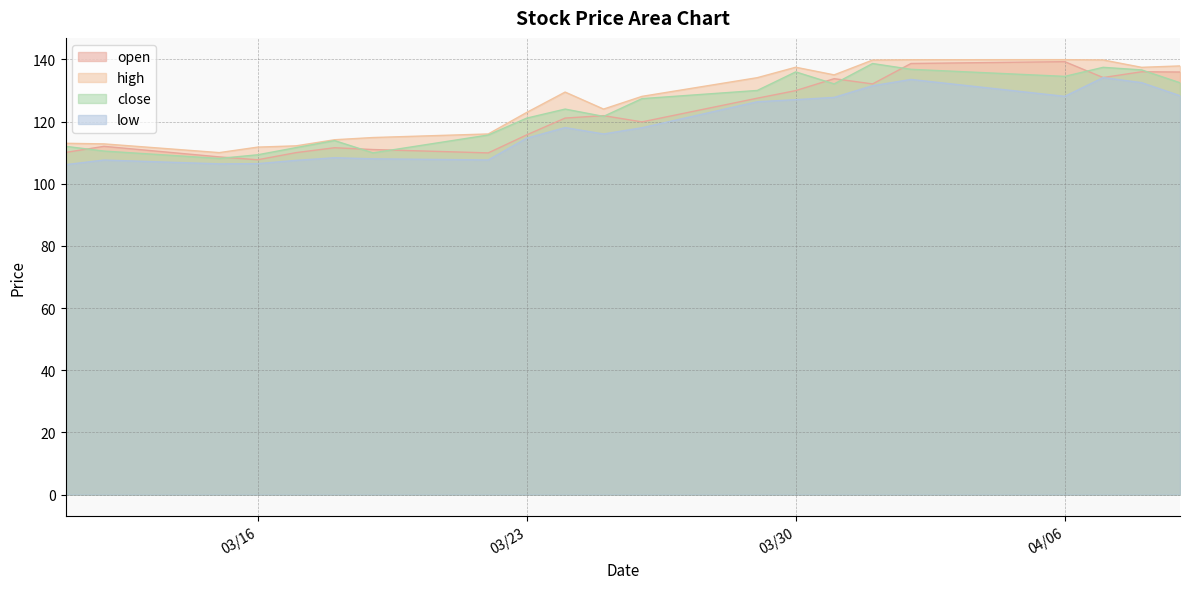

How many lines are shown in the chart?

4